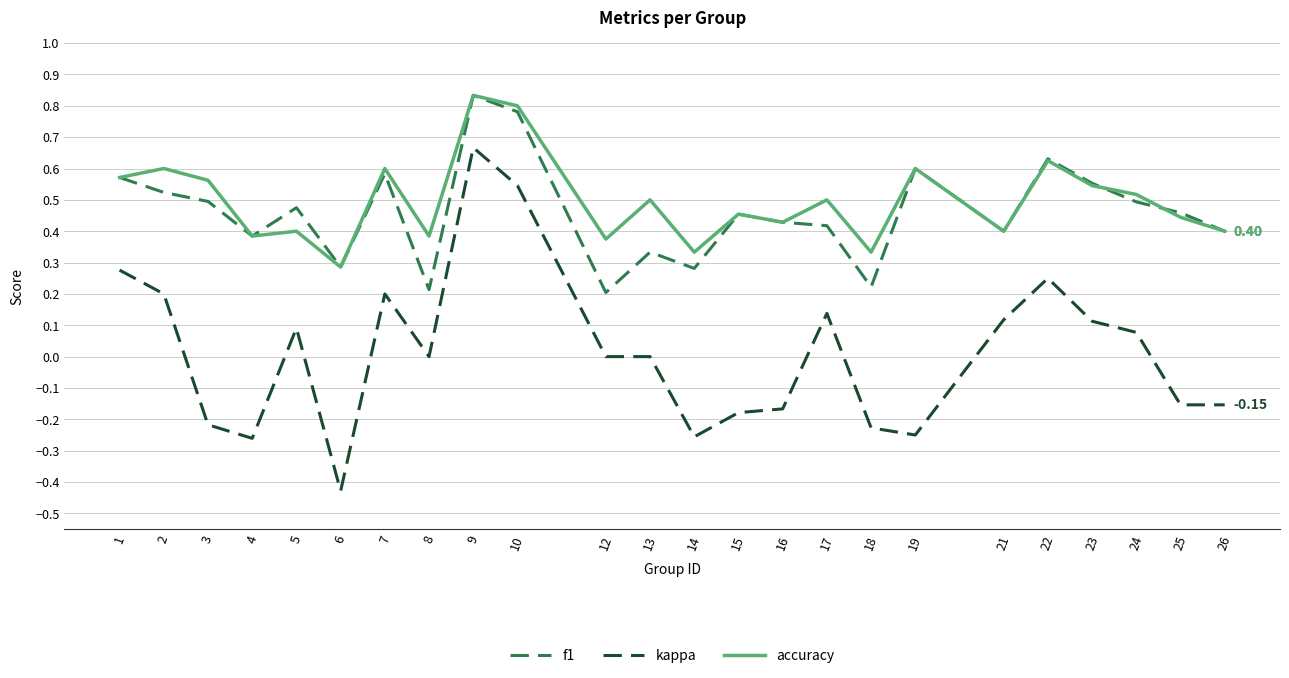

Which label corresponds to the smallest value in the chart?

6